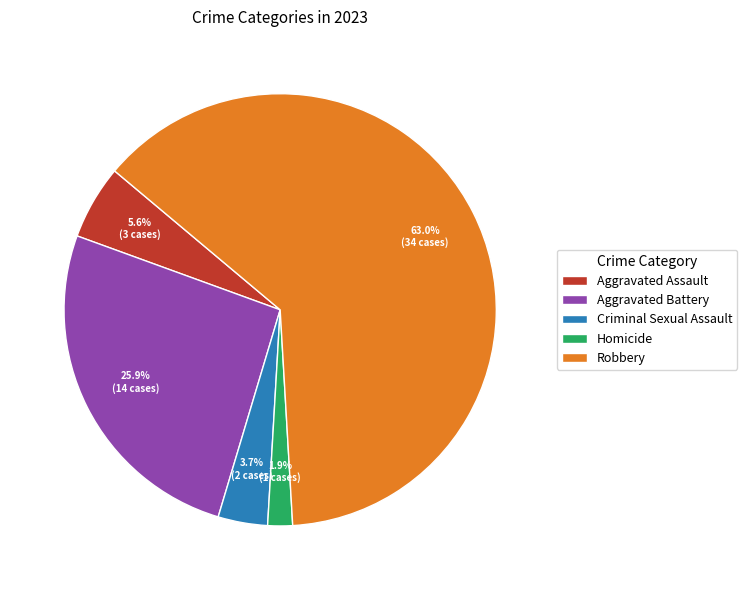

Is the sum of Criminal Sexual Assault and Homicide greater than half?

No